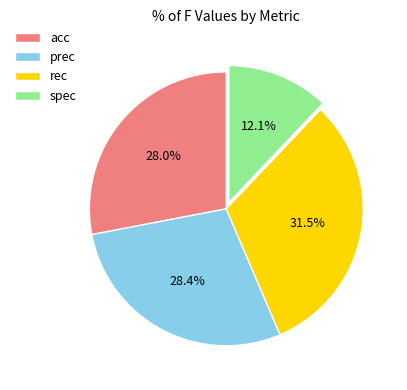

Is rec the majority of the pie?

No